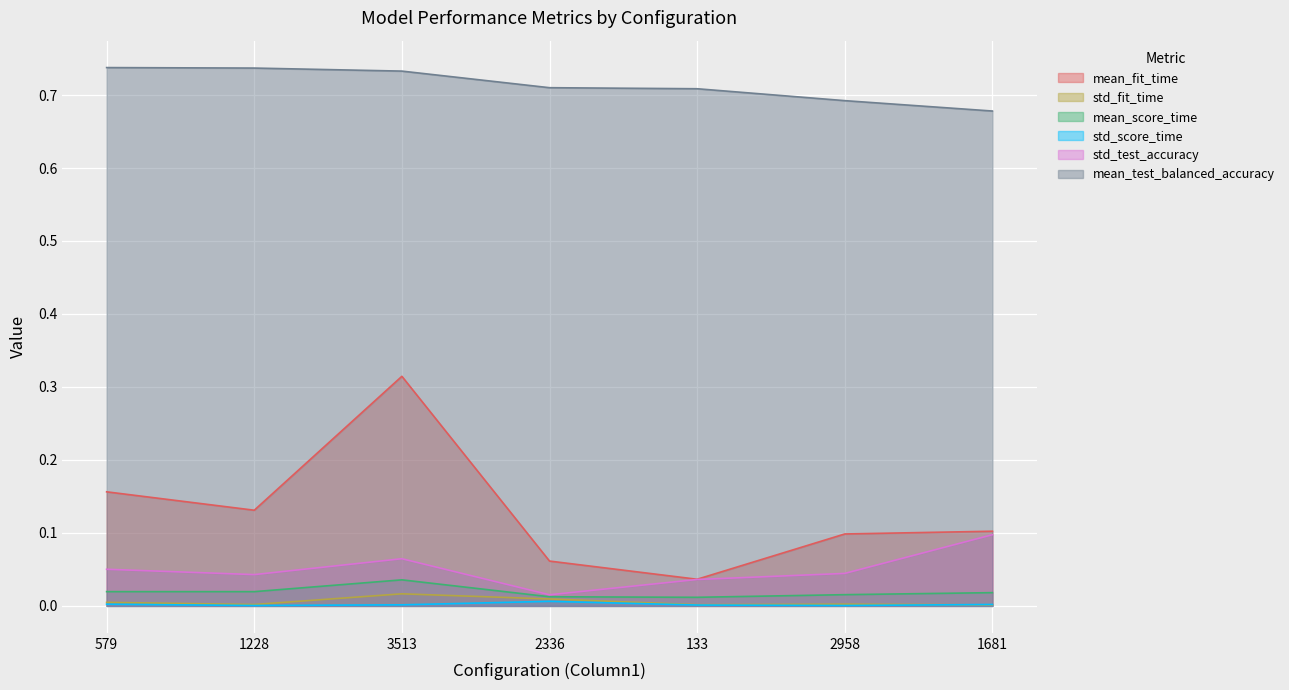

How many mean_fit_time values are between 0 and 1?

7